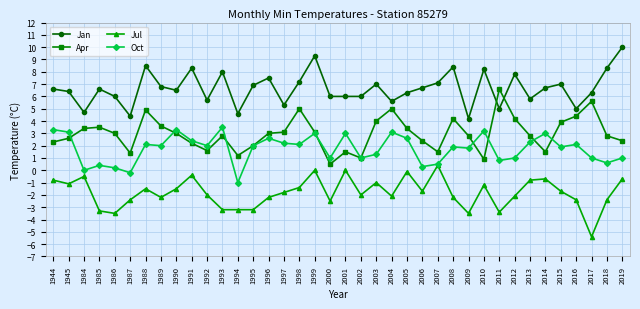

Reading left to right, extract all data points from this chart.

Jan: 6.6	6.4	4.7	6.6	6.0	4.4	8.5	6.8	6.5	8.3	5.7	8.0	4.6	6.9	7.5	5.3	7.2	9.3	6.0	6.0	6.0	7.0	5.6	6.3	6.7	7.1	8.4	4.2	8.2	5.0	7.8	5.8	6.7	7.0	5.0	6.3	8.3	10.0
Apr: 2.3	2.6	3.4	3.5	3.0	1.4	4.9	3.6	3.0	2.2	1.6	2.8	1.2	2.0	3.0	3.1	5.0	3.1	0.5	1.5	1.0	4.0	5.0	3.4	2.4	1.5	4.2	2.8	0.9	6.6	4.2	2.8	1.5	3.9	4.4	5.6	2.8	2.4
Jul: -0.8	-1.1	-0.5	-3.3	-3.5	-2.4	-1.5	-2.2	-1.5	-0.4	-2.0	-3.2	-3.2	-3.2	-2.2	-1.8	-1.4	0.0	-2.5	0.0	-2.0	-1.0	-2.1	-0.1	-1.7	0.4	-2.2	-3.5	-1.2	-3.4	-2.1	-0.8	-0.7	-1.7	-2.4	-5.4	-2.4	-0.7
Oct: 3.3	3.1	0.0	0.4	0.2	-0.2	2.1	2.0	3.3	2.4	2.0	3.5	-1.0	2.0	2.6	2.2	2.1	3.0	1.0	3.0	1.0	1.3	3.1	2.6	0.3	0.5	1.9	1.8	3.2	0.8	1.0	2.3	3.0	1.9	2.1	1.0	0.6	1.0